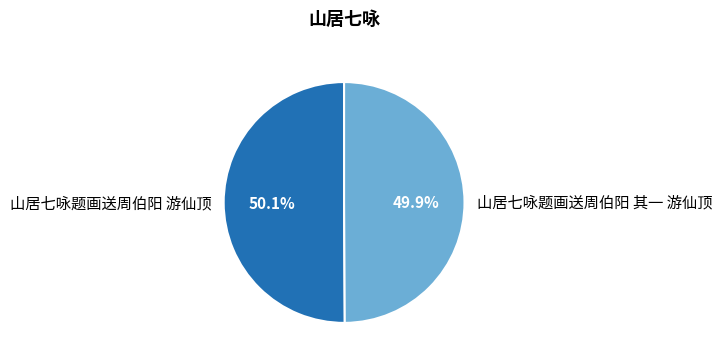

Approximately how many times larger is the value at 山居七咏题画送周伯阳 其一 游仙顶 compared to 山居七咏题画送周伯阳 游仙顶?

1.0